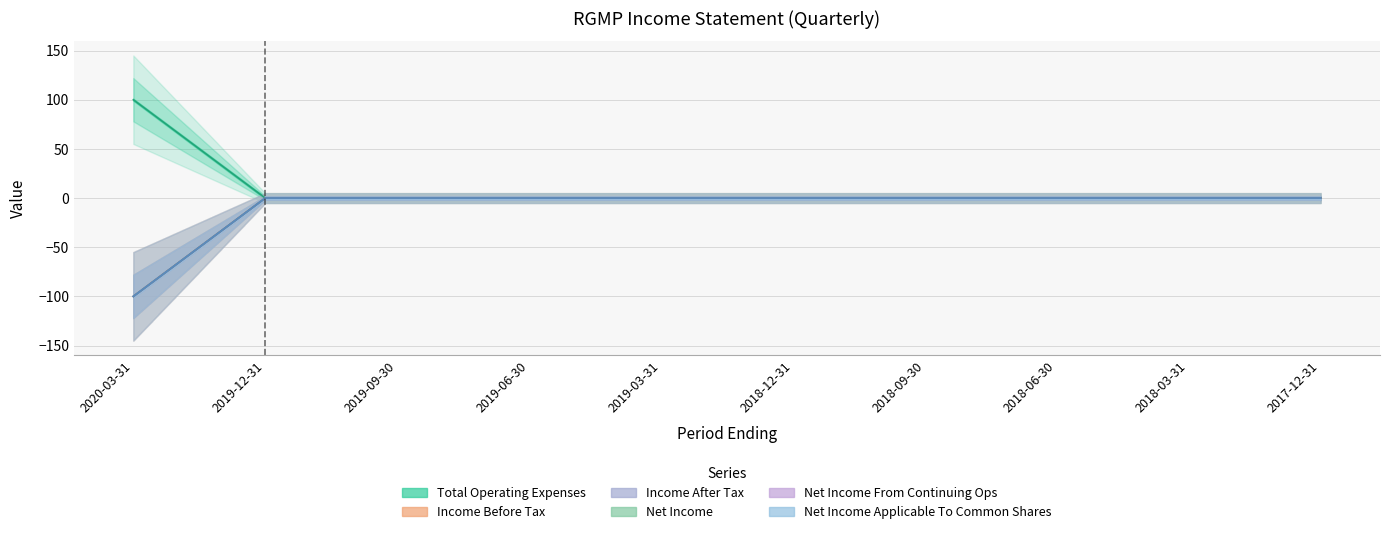

The Income After Tax series shows 0 at 2018-03-31. True or false?

True